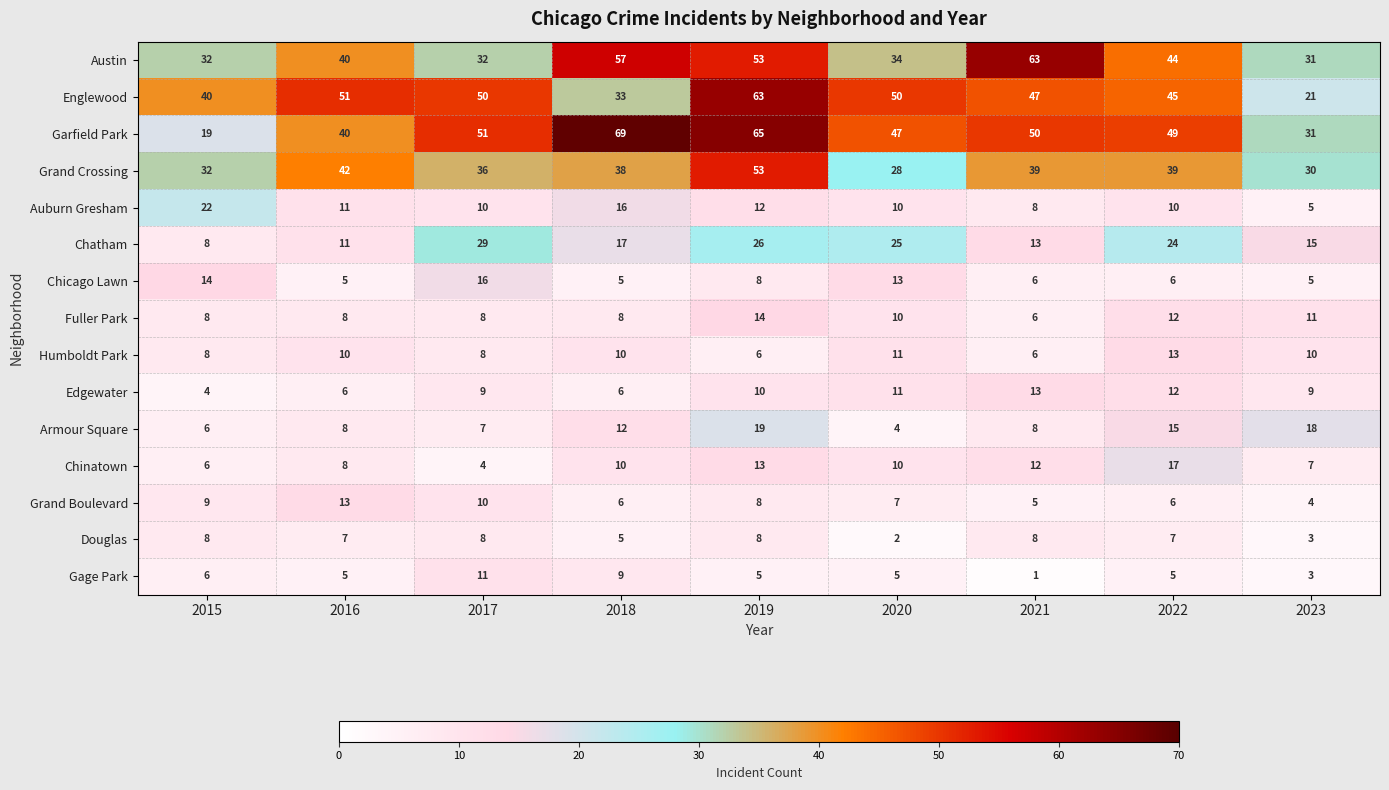

What is the maximum value shown in the chart?

69